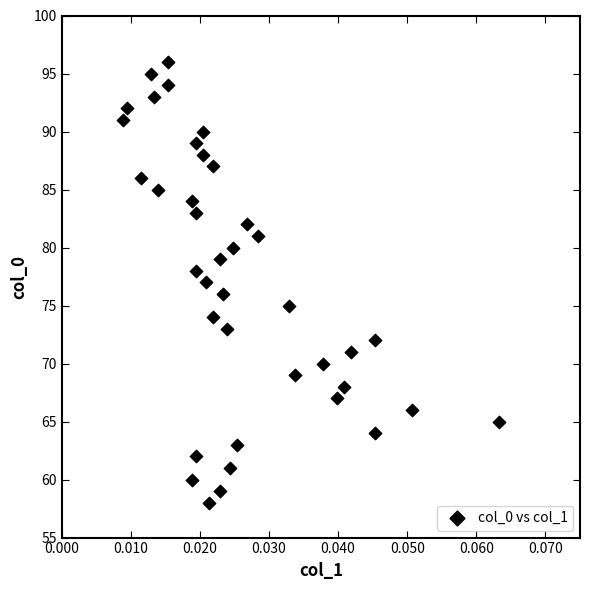

What is the range of Y values (max minus min)?

38